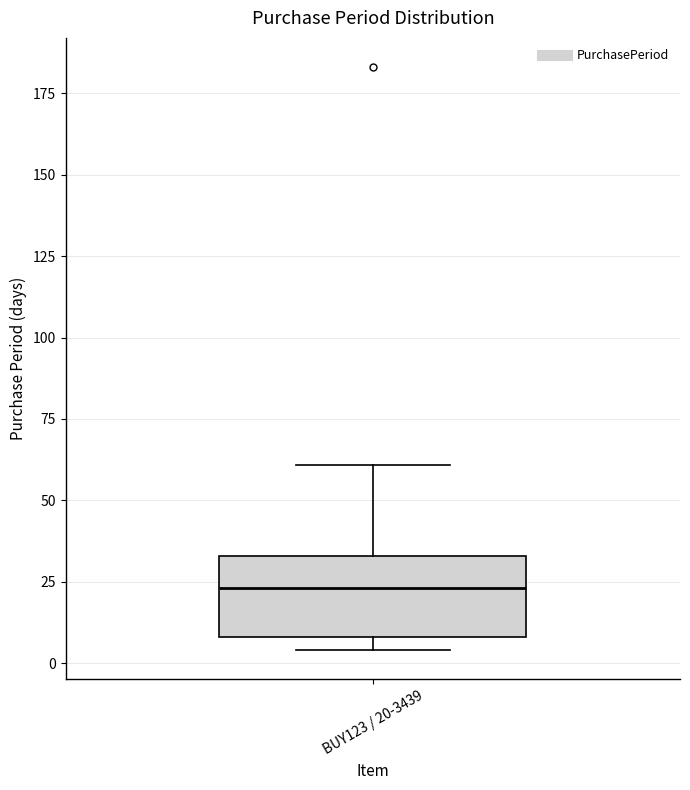

Where does the median line of the box for BUY123 / 20-3439 sit on the y-axis? The values are not printed on the chart, so give them approximately, as read against the axis.

25